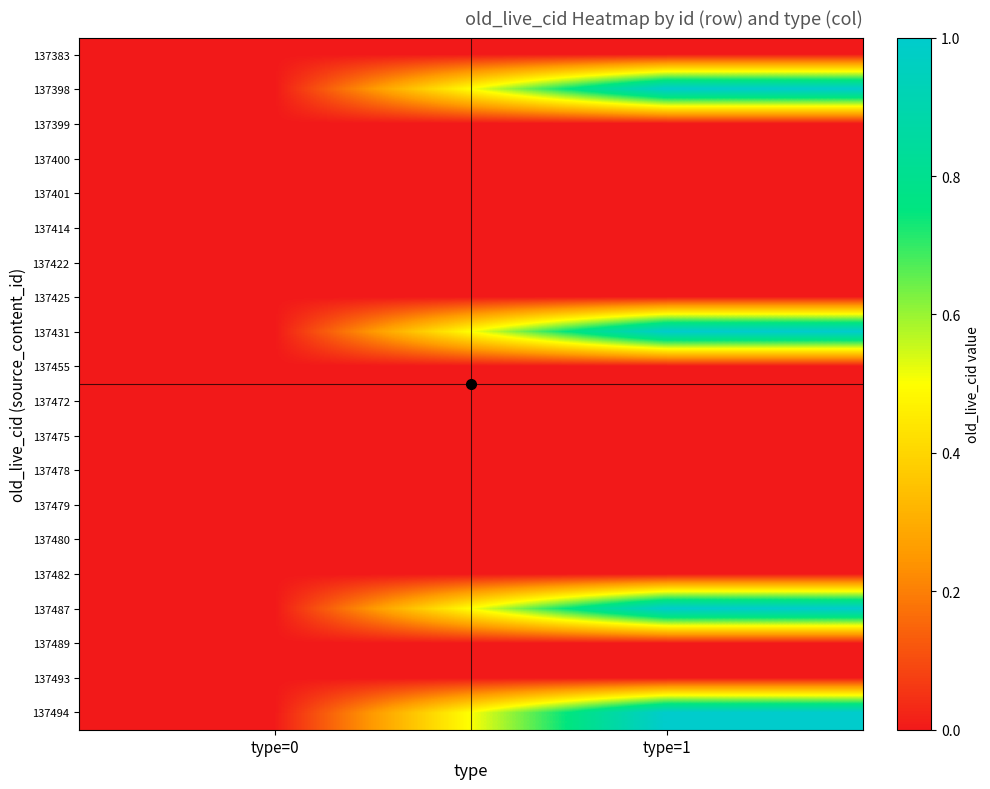

Which has a higher value, type=0 or type=1?

type=0